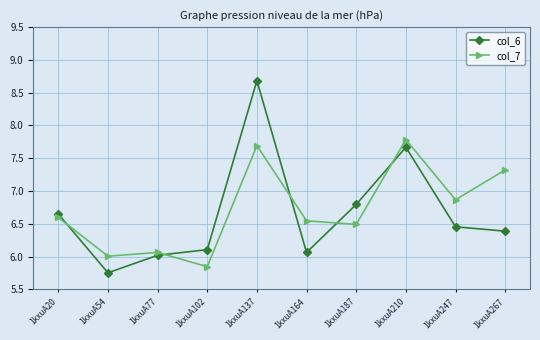

The col_7 series shows 2.7 at 1kxuA267. True or false?

False